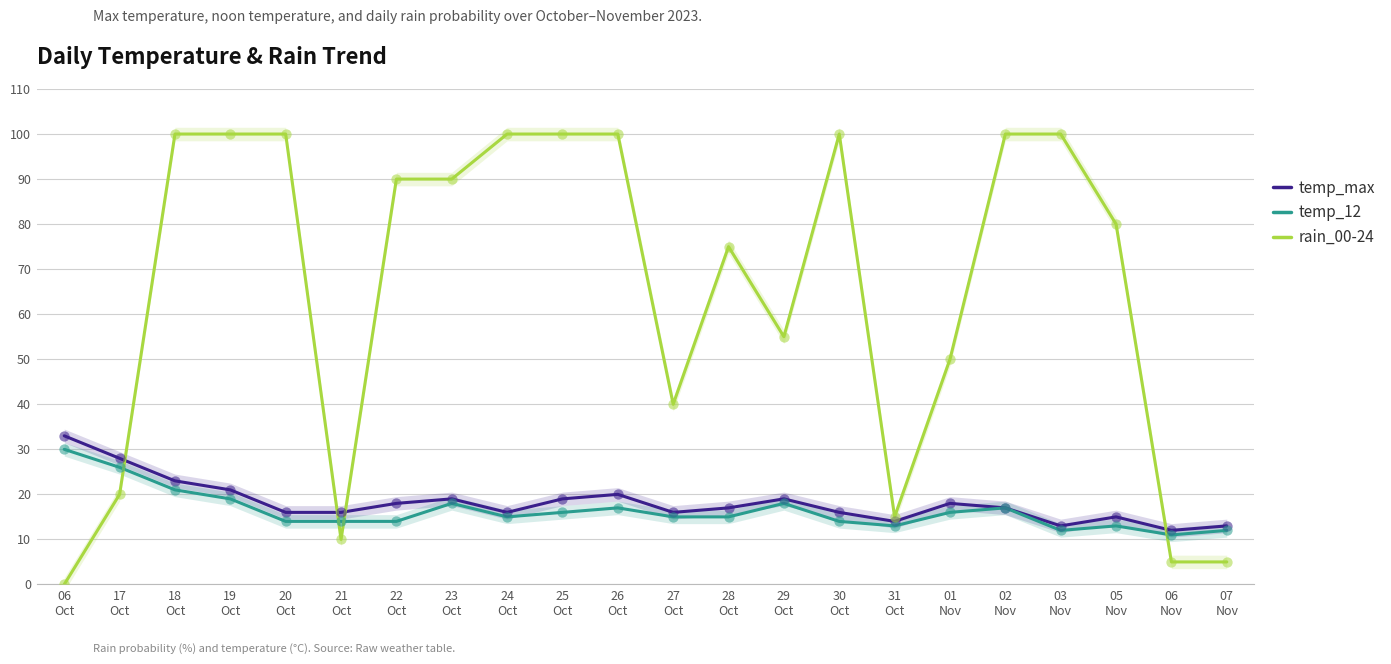

Which series has the largest total across all categories?

rain_00-24